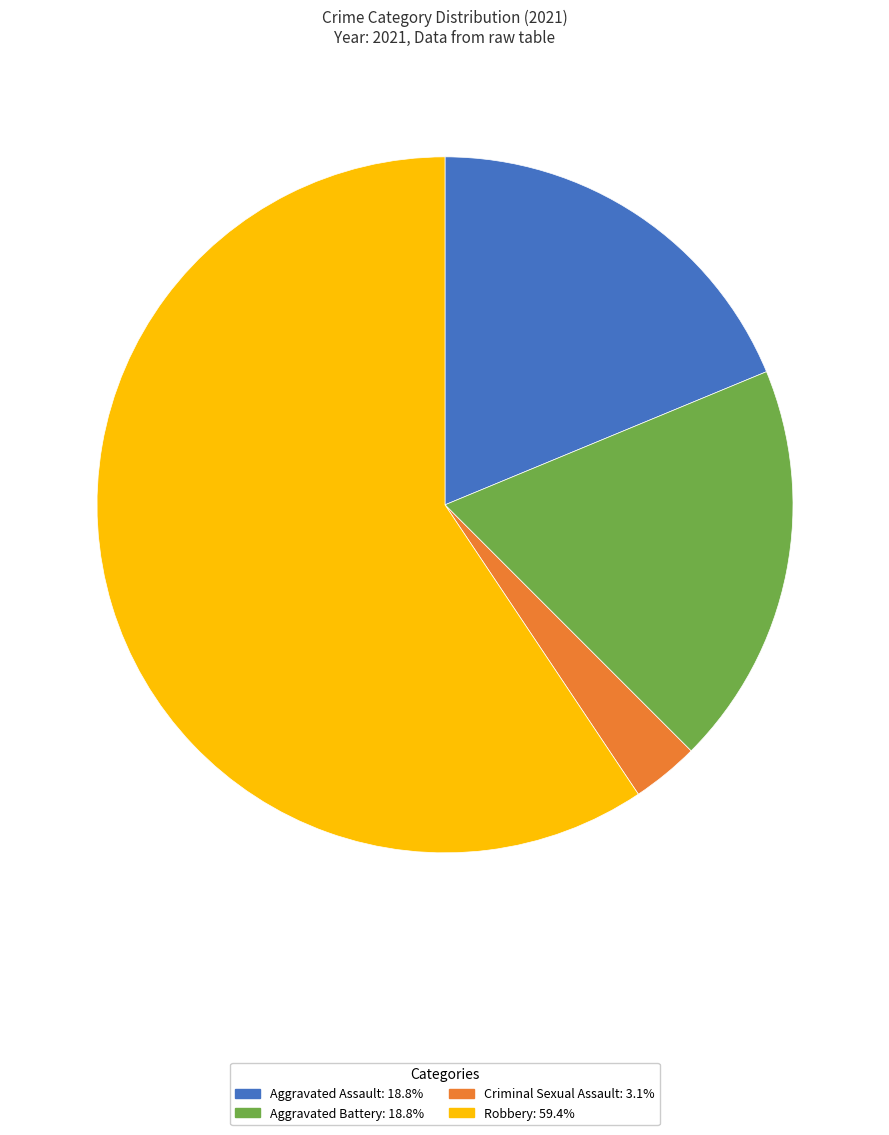

Is there a majority slice in this chart?

Yes